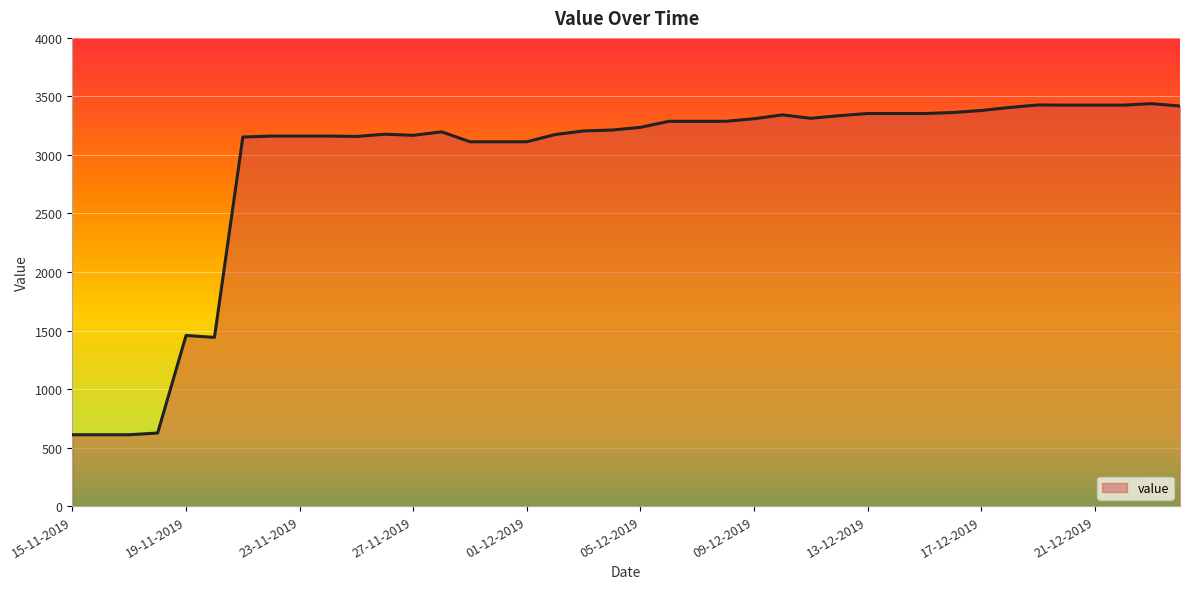

What is the minimum value shown in the chart?

610.0